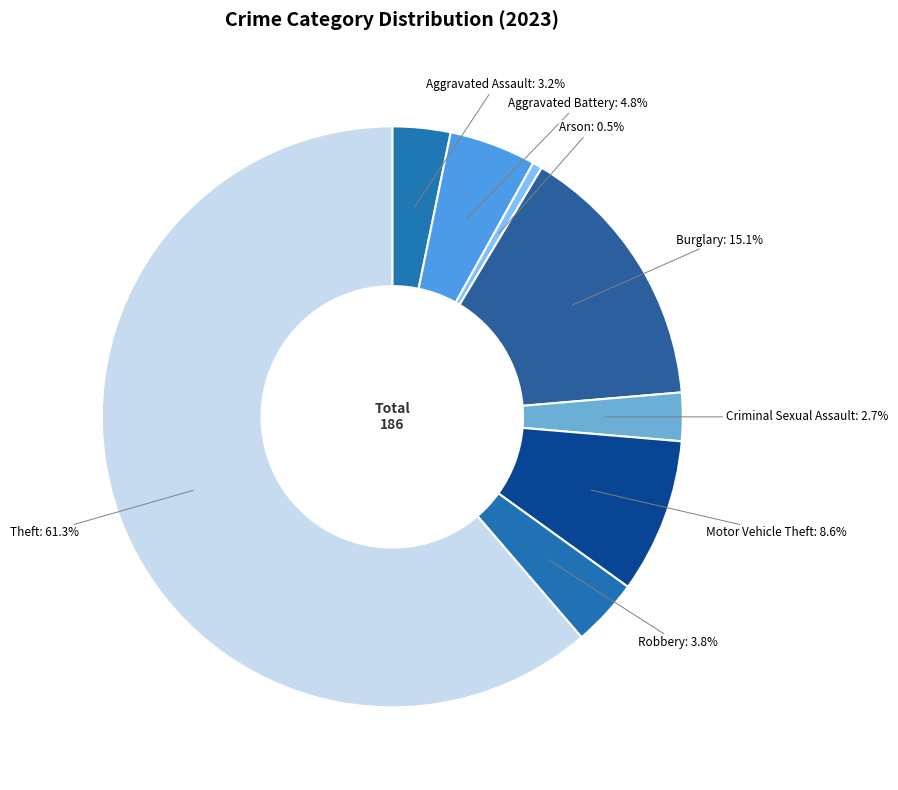

Which has a higher value, Motor Vehicle Theft or Burglary?

Burglary